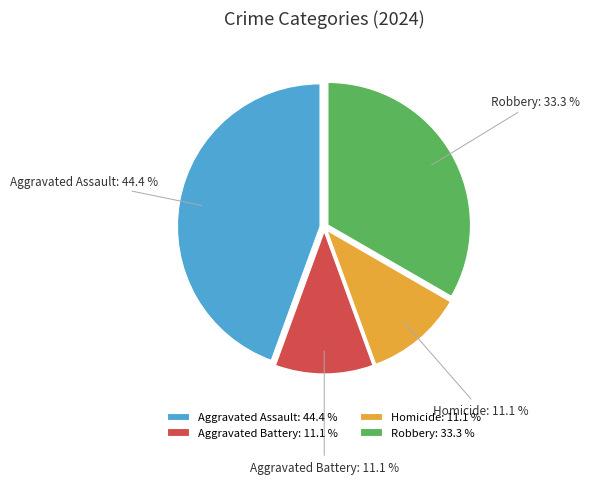

The Robbery slice represents 33% of the pie. True or false?

True